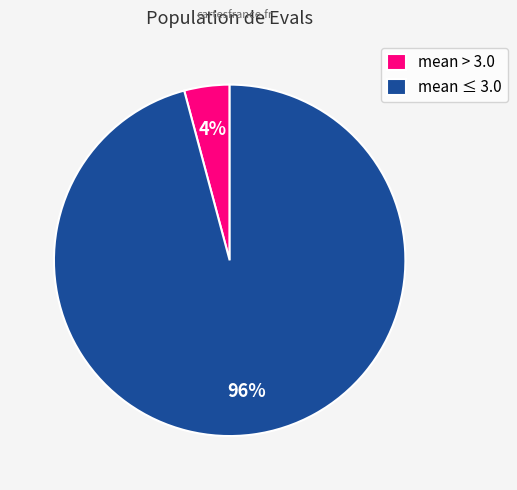

Is there any slice that represents more than half of the pie?

Yes